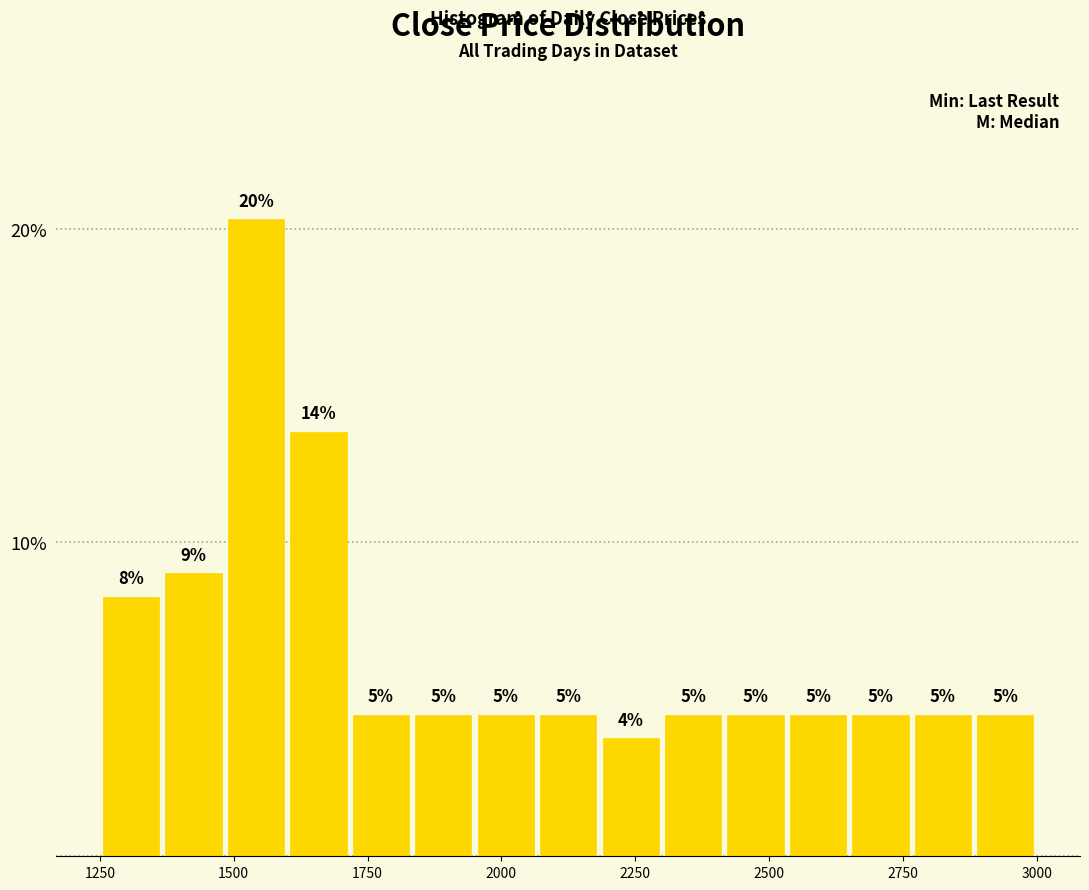

Read against the x-axis, roughly where is the centre of the tallest bar?

1550